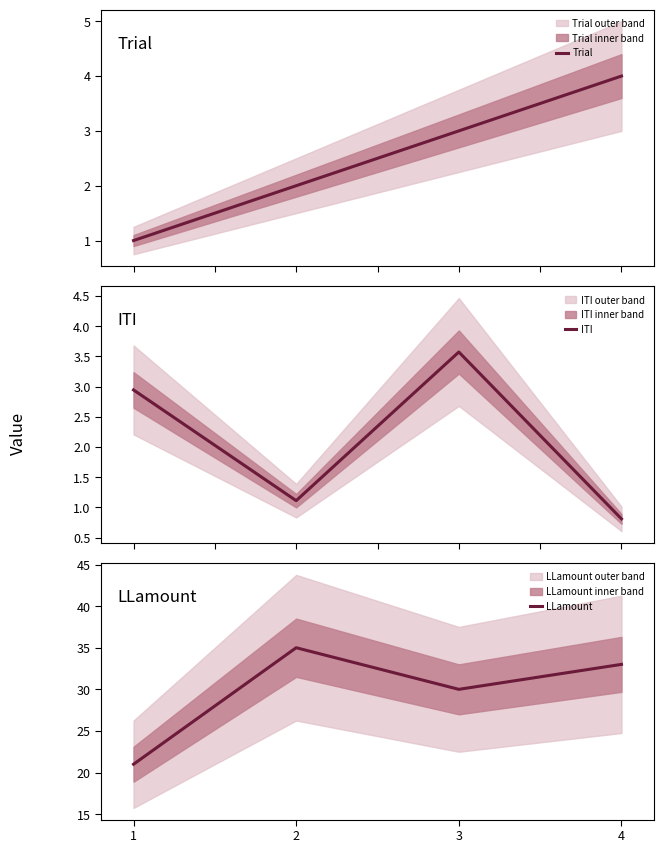

Rank the series at 1 from lowest to highest value.

Trial, ITI, LLamount